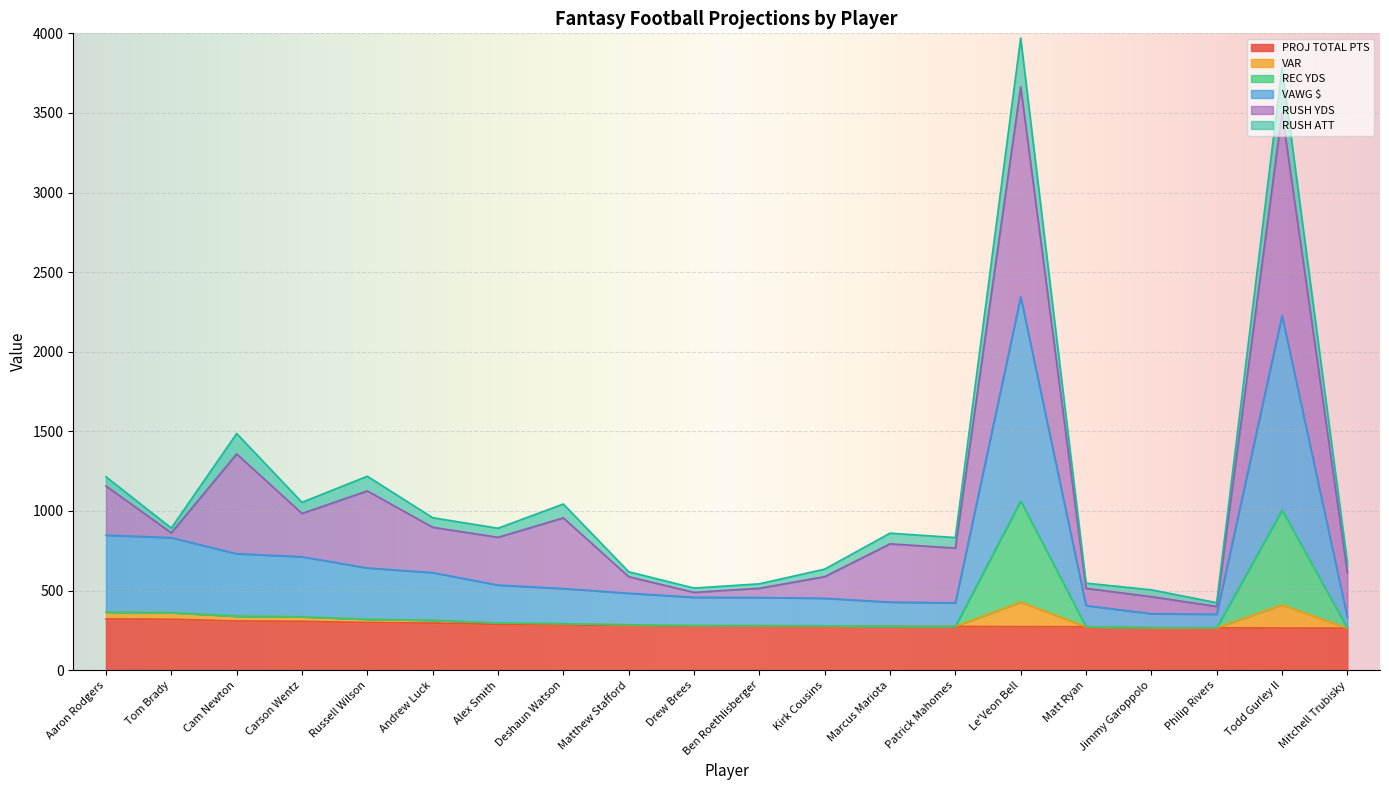

True or false: REC YDS and PROJ TOTAL PTS cross at least once.

False